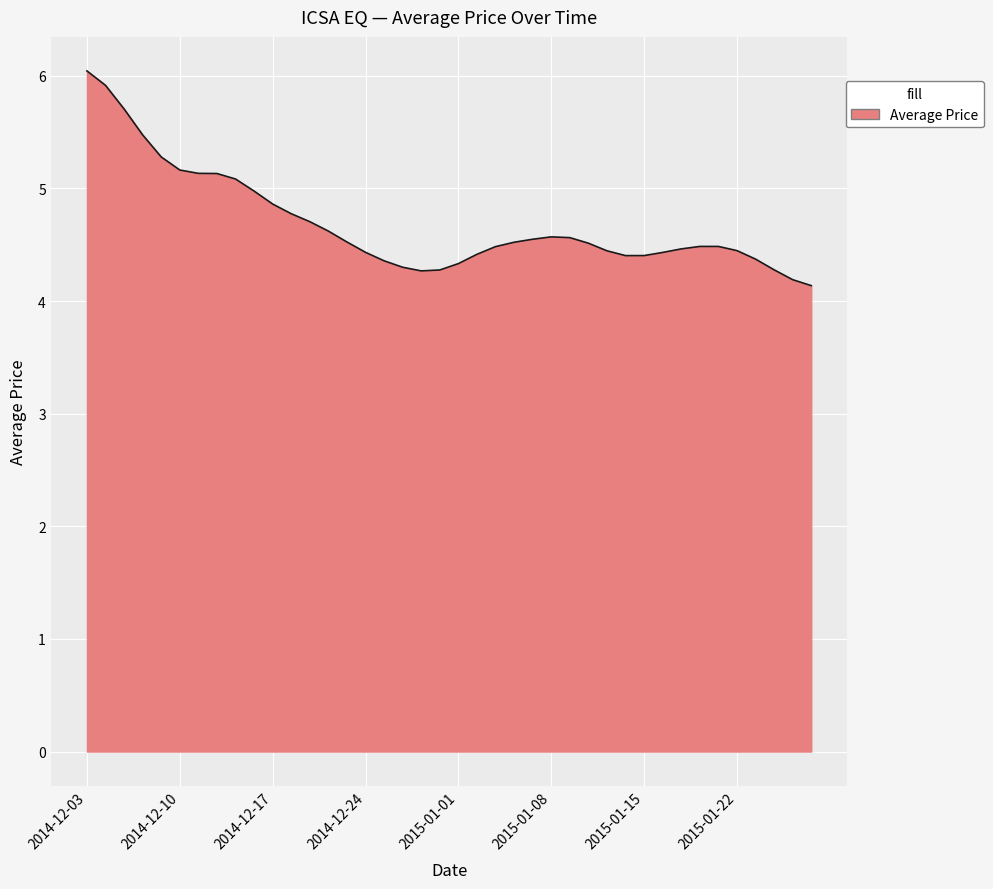

What is the difference between the maximum and minimum values?

1.9